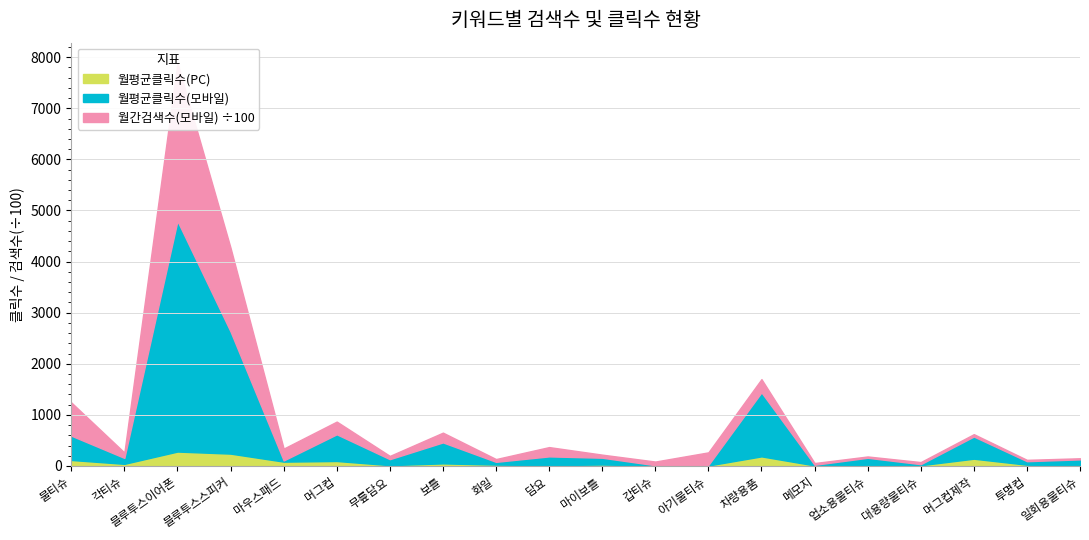

Rank the series by their maximum value, from lowest to highest.

월평균클릭수(PC), 월평균클릭수(모바일), 월간검색수(모바일)